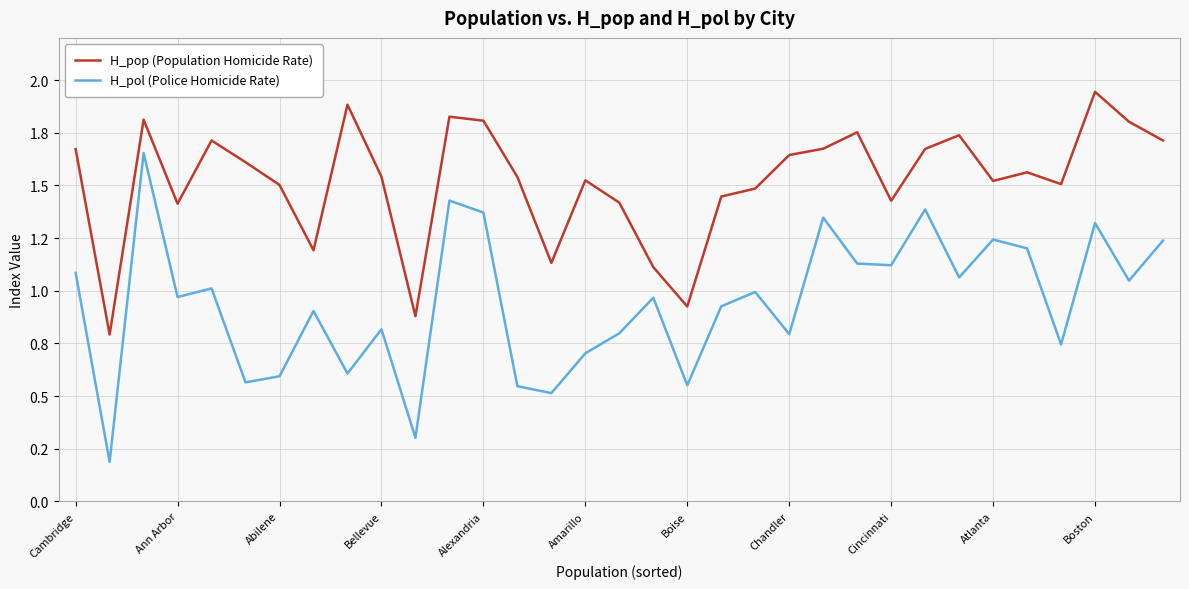

What is the minimum value for H_pol (Police Homicide Rate)?

0.2